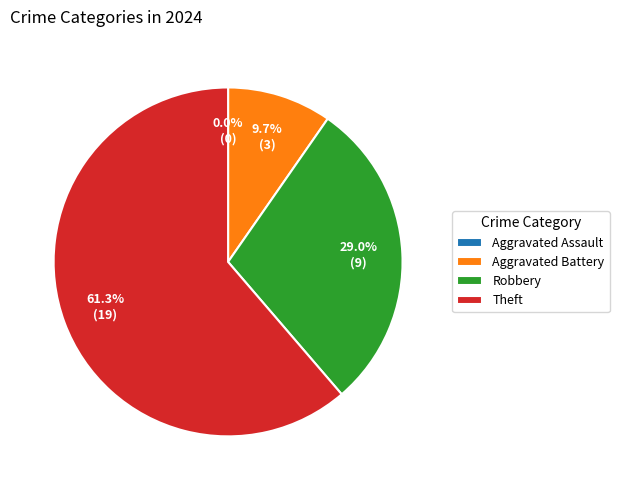

To the nearest percent, what percentage of the pie is Aggravated Battery?

10%